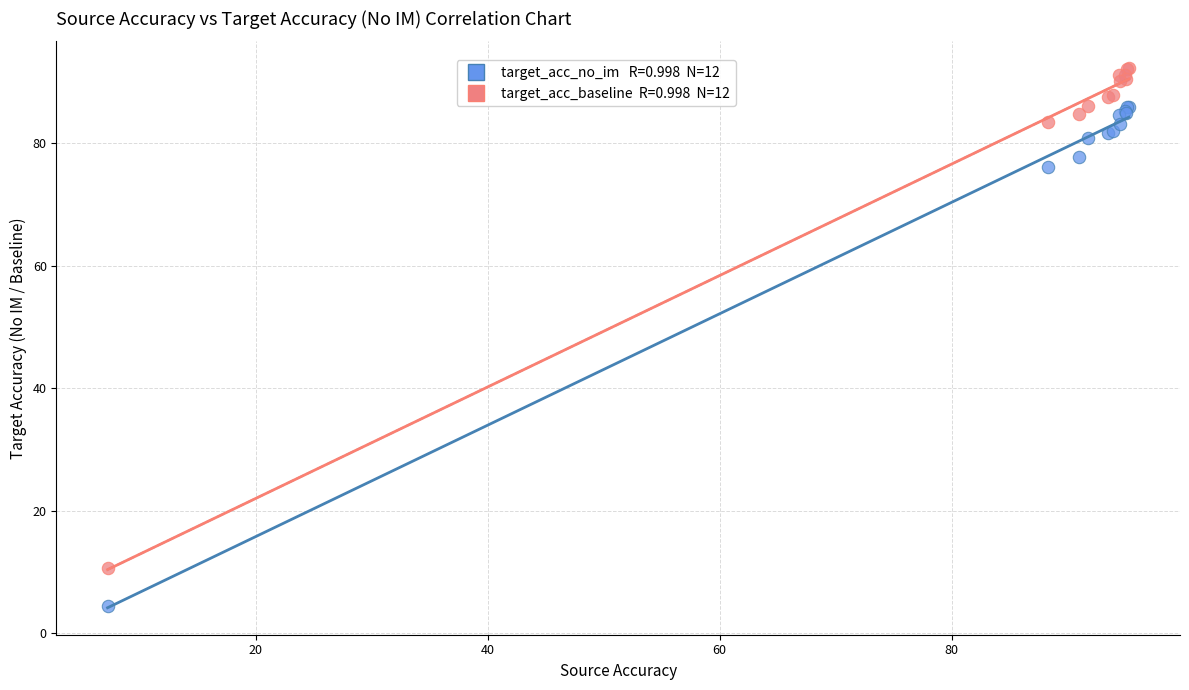

Across all series, what Y value is closest to 48?

76.1